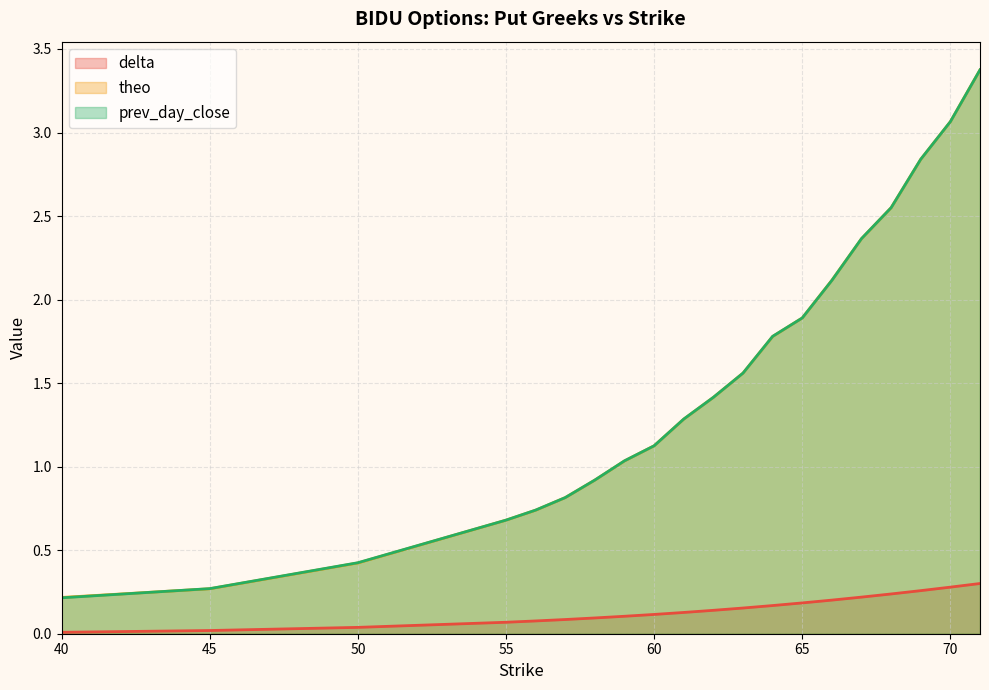

Which series changed the most between 45 and 61?

theo